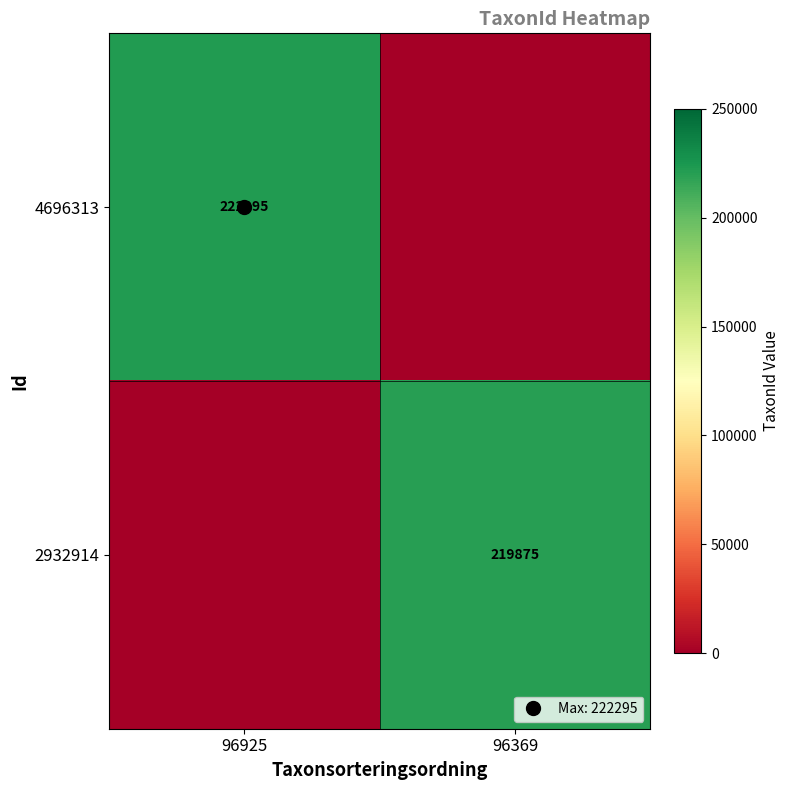

What is the spread (max minus min) of values at 96925?

222295